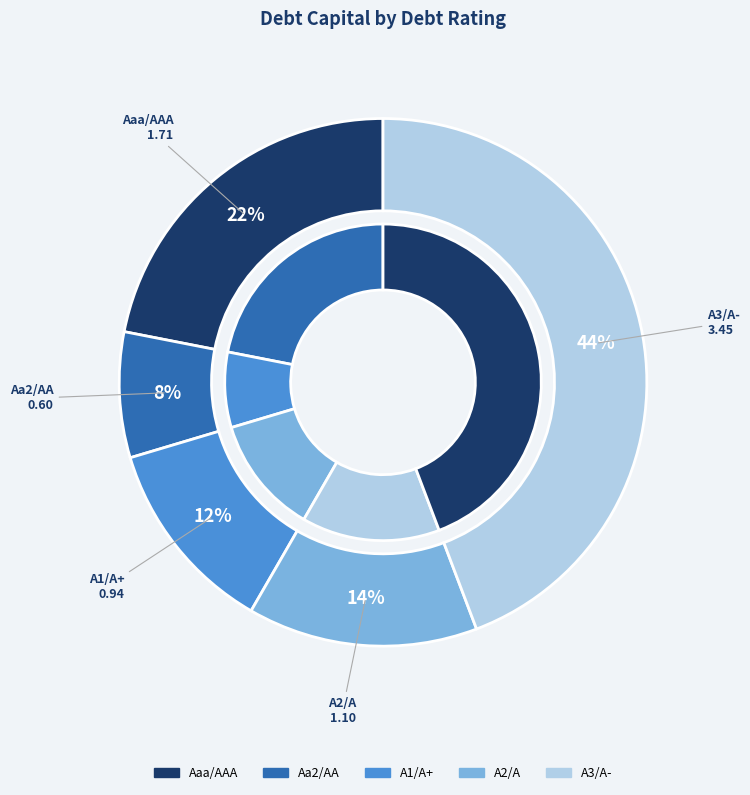

Does Aaa/AAA account for over 50% of the chart?

No